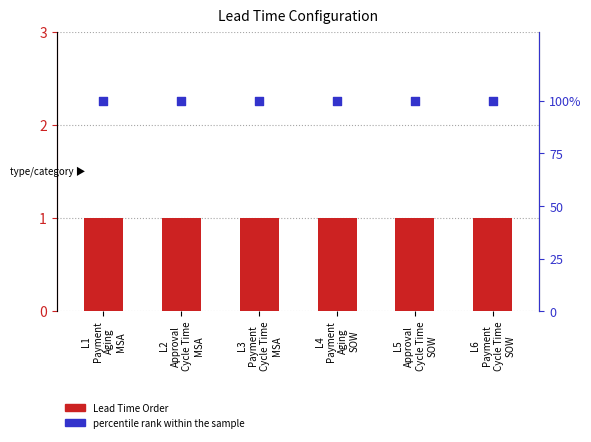

Which series reaches the maximum Y coordinate?

percentile rank within the sample